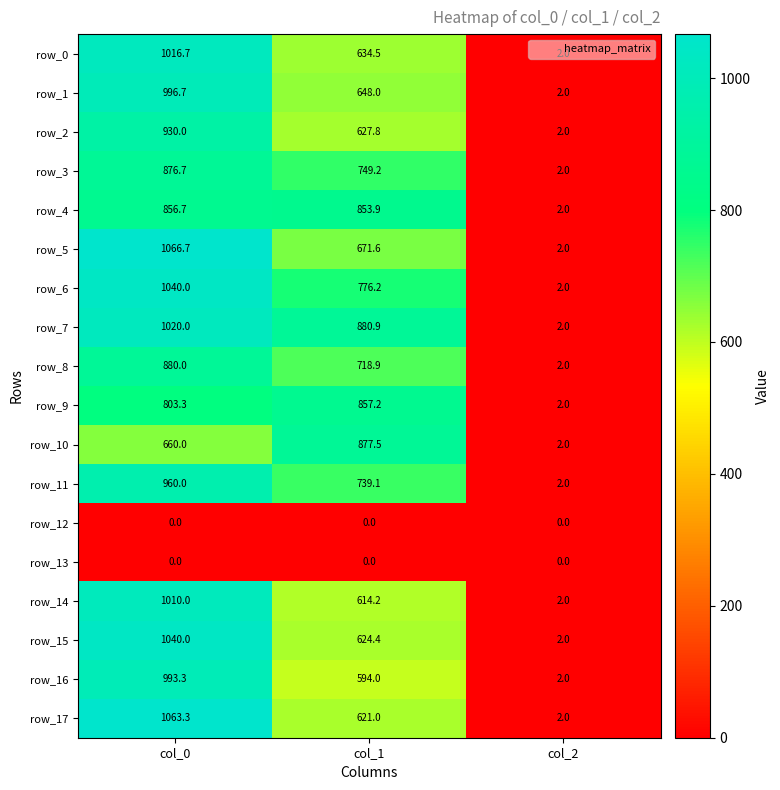

Reading left to right, list all the values displayed in this chart.

row_0: 1016.7	634.5	2.0
row_1: 996.7	648.0	2.0
row_2: 930.0	627.8	2.0
row_3: 876.7	749.2	2.0
row_4: 856.7	853.9	2.0
row_5: 1066.7	671.6	2.0
row_6: 1040.0	776.2	2.0
row_7: 1020.0	880.9	2.0
row_8: 880.0	718.9	2.0
row_9: 803.3	857.2	2.0
row_10: 660.0	877.5	2.0
row_11: 960.0	739.1	2.0
row_12: 0.0	0.0	0.0
row_13: 0.0	0.0	0.0
row_14: 1010.0	614.2	2.0
row_15: 1040.0	624.4	2.0
row_16: 993.3	594.0	2.0
row_17: 1063.3	621.0	2.0